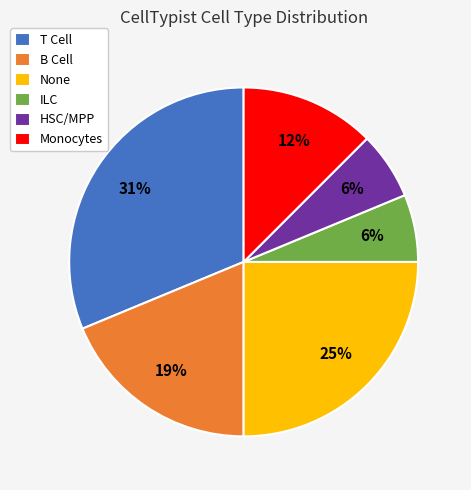

To the nearest percent, what is the difference between the T Cell and B Cell slice percentages?

12%